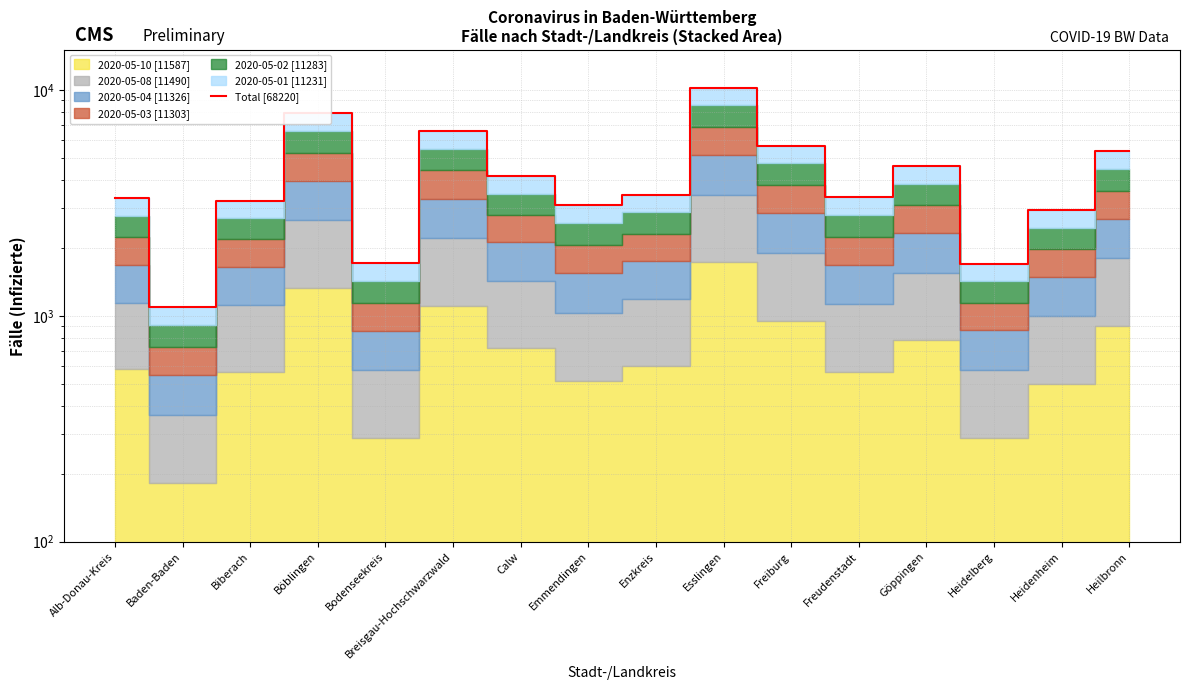

What is the sum of the values at Calw and Biberach?

7382